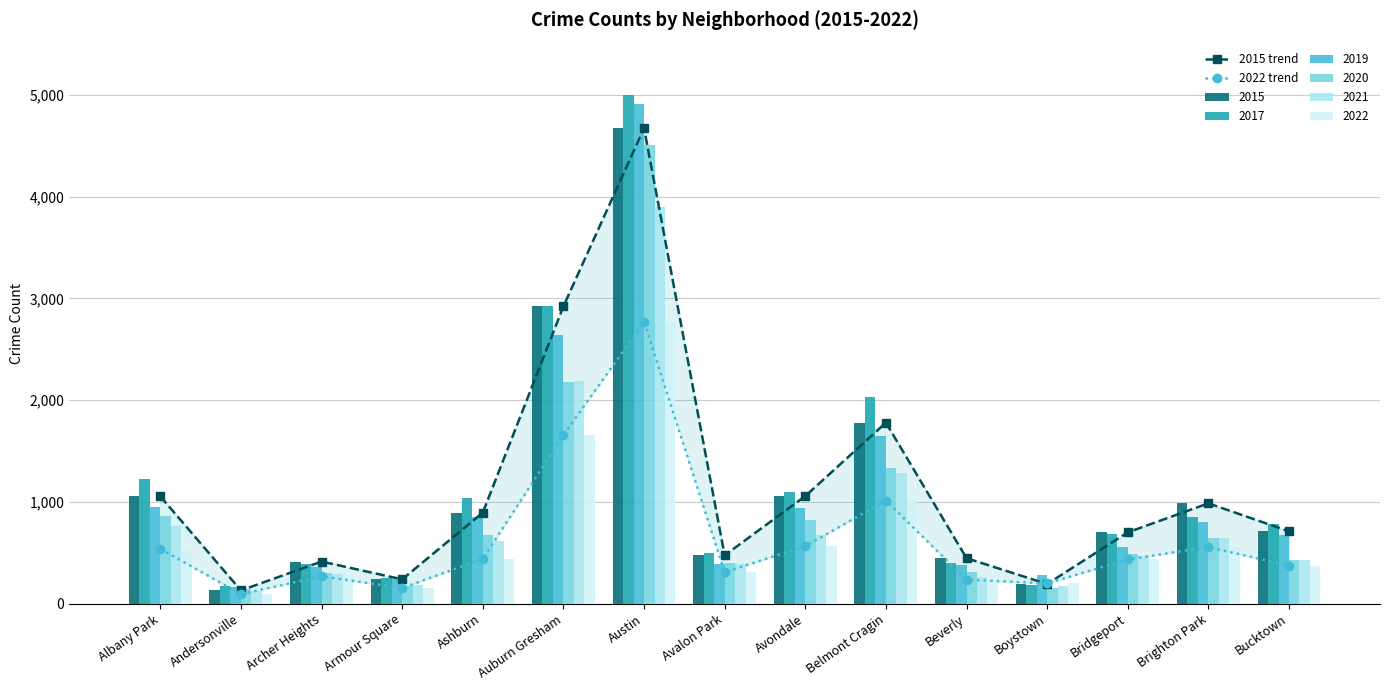

What position from the right is Auburn Gresham?

10